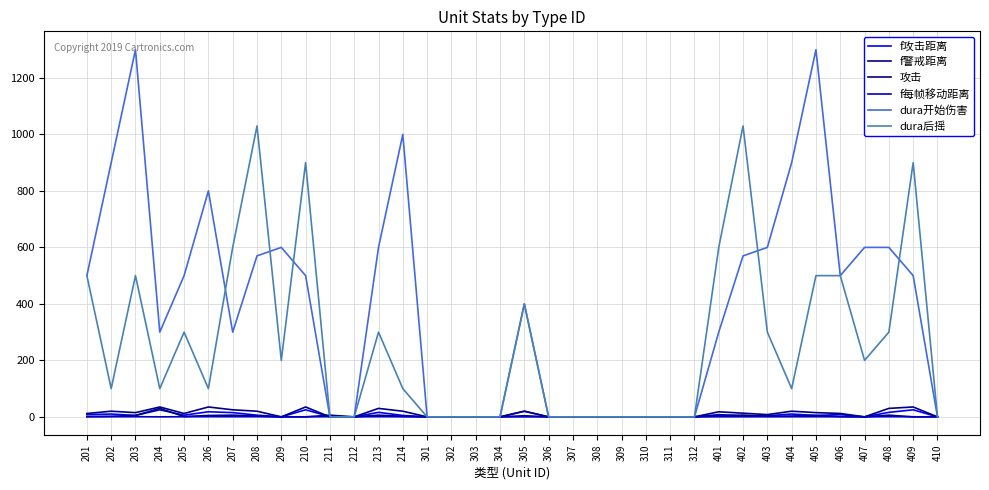

How many lines are shown in the chart?

6